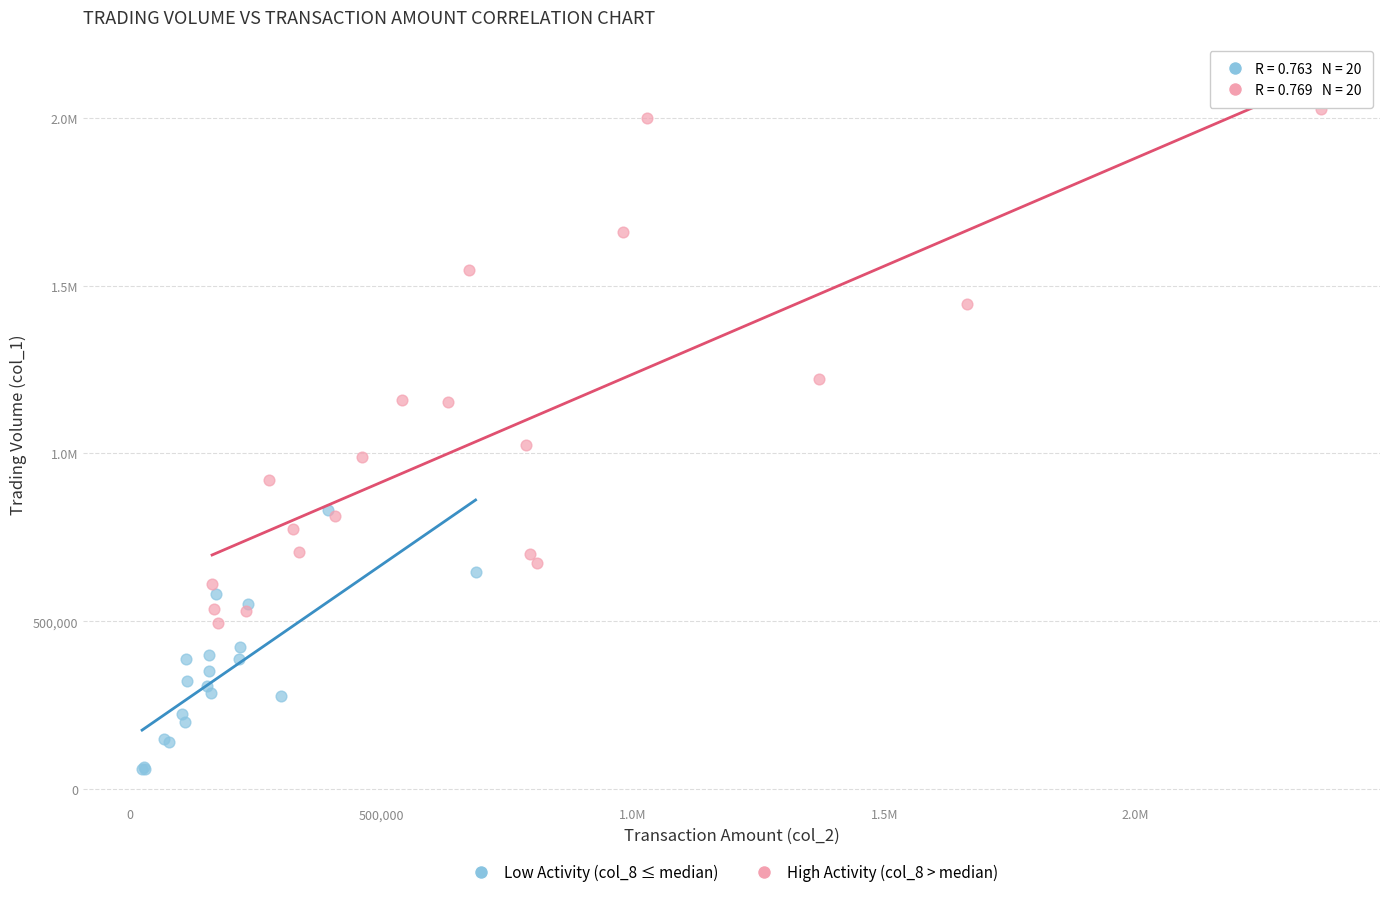

What are all the series names shown in the legend?

Low Activity (col_8 ≤ median), High Activity (col_8 > median)